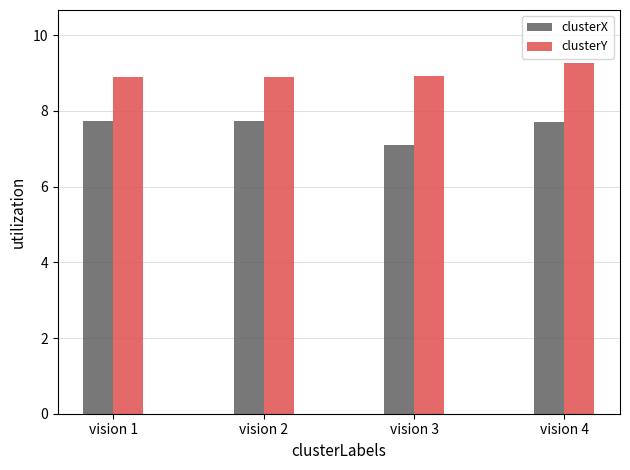

At how many categories does at least one series exceed 8?

4